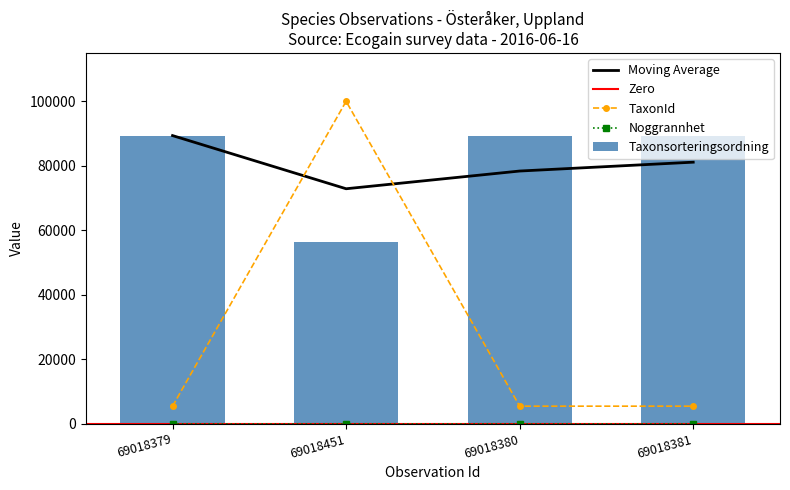

What position from the left is 69018380?

3